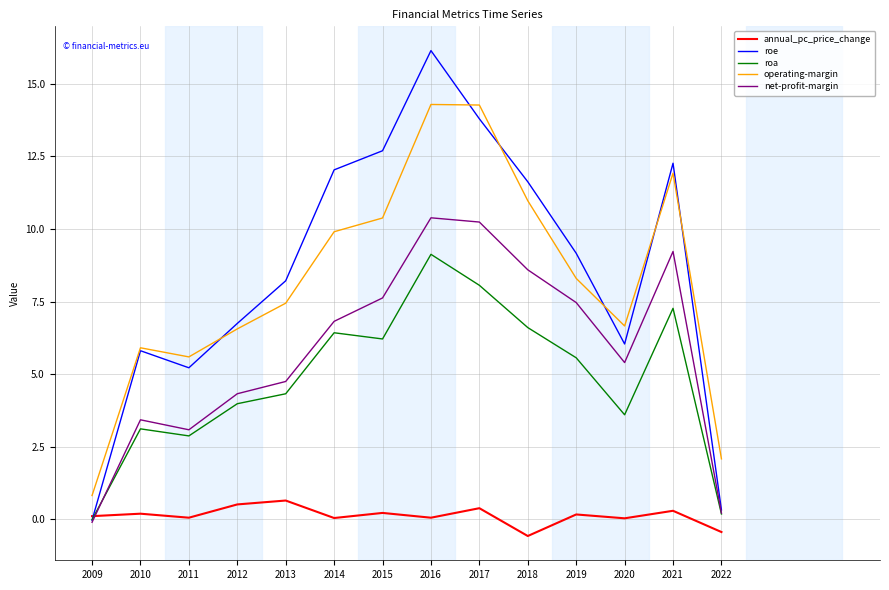

At 2019, list the series in order from largest to smallest.

roe, operating-margin, net-profit-margin, roa, annual_pc_price_change